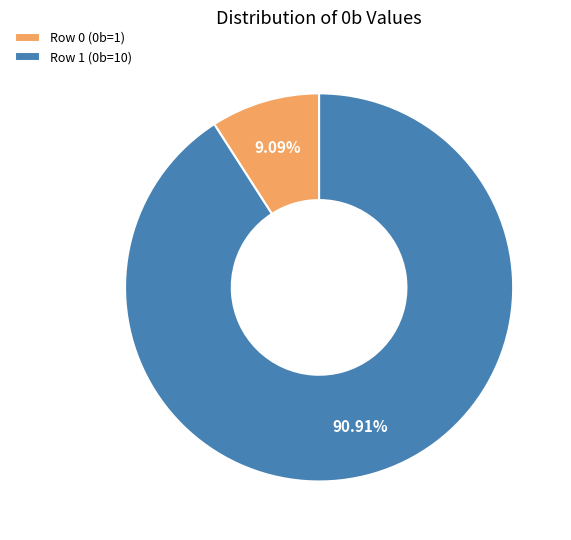

What percentage is NOT represented by Row 1 (0b=10)?

9.1%